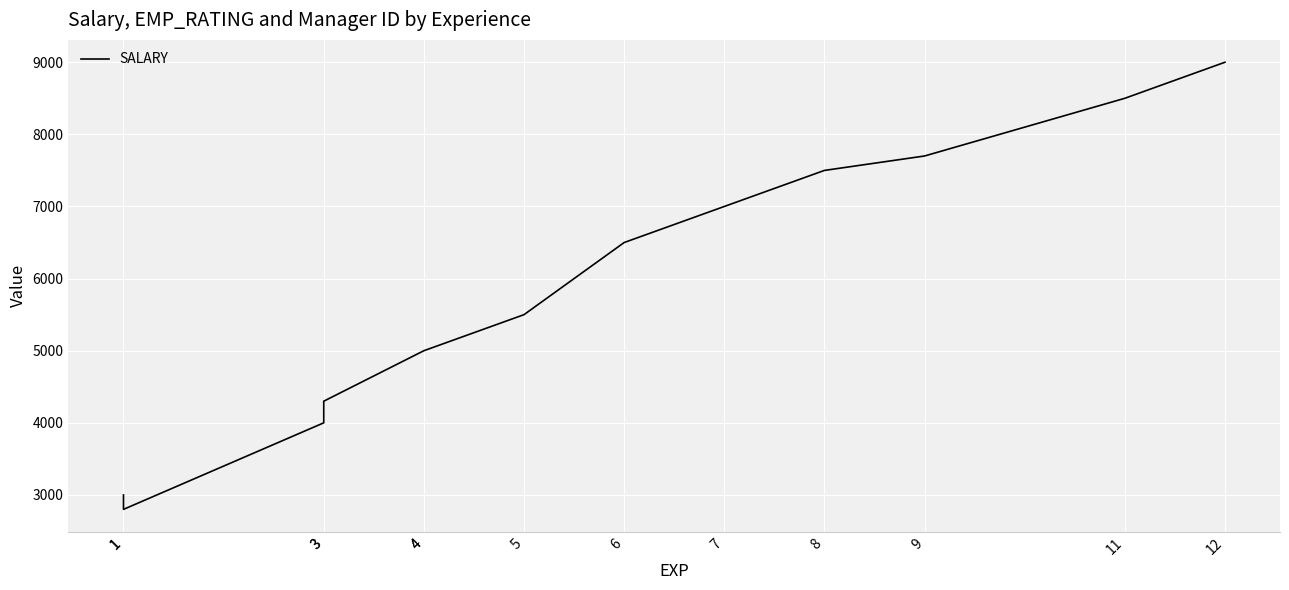

What is the sum of all values?

75800